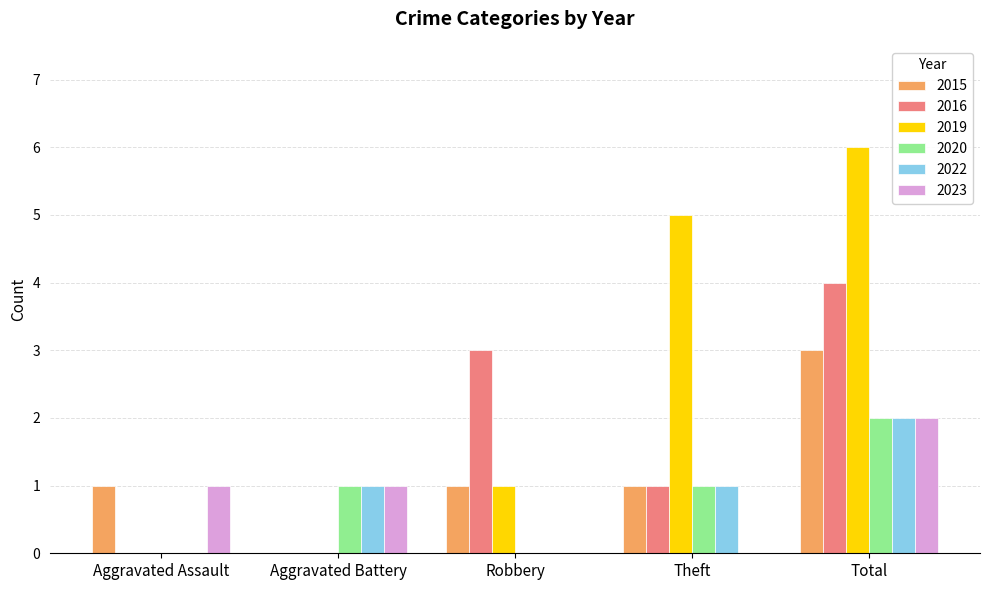

How many distinct data groups are displayed?

6